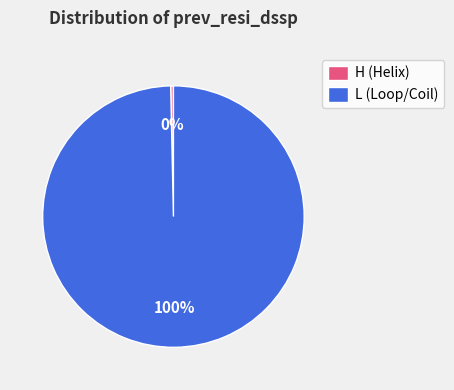

Is there a majority slice in this chart?

Yes